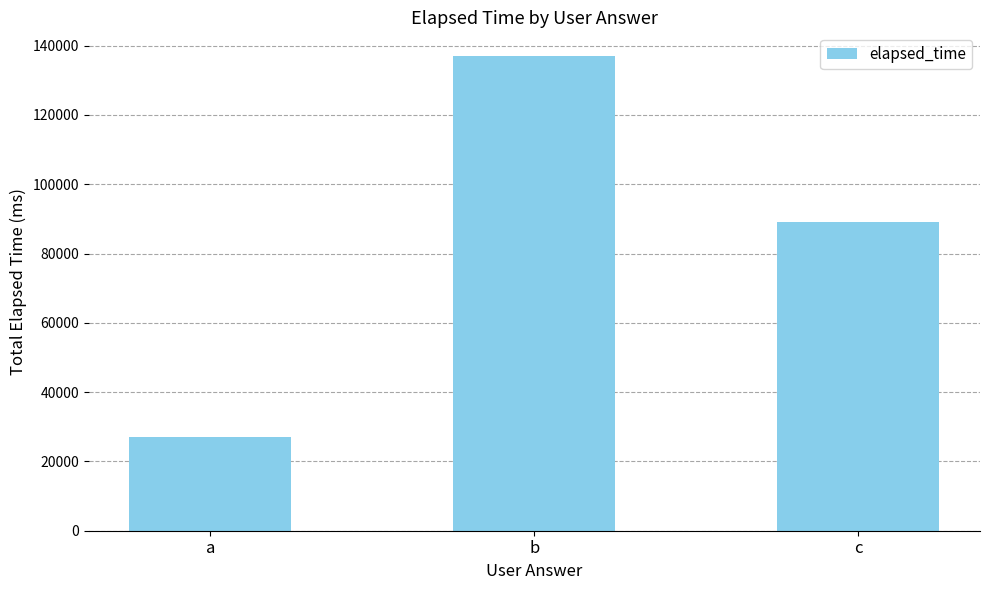

Reading right to left, what are all the values shown in this chart?

c=89000	b=137000	a=27000